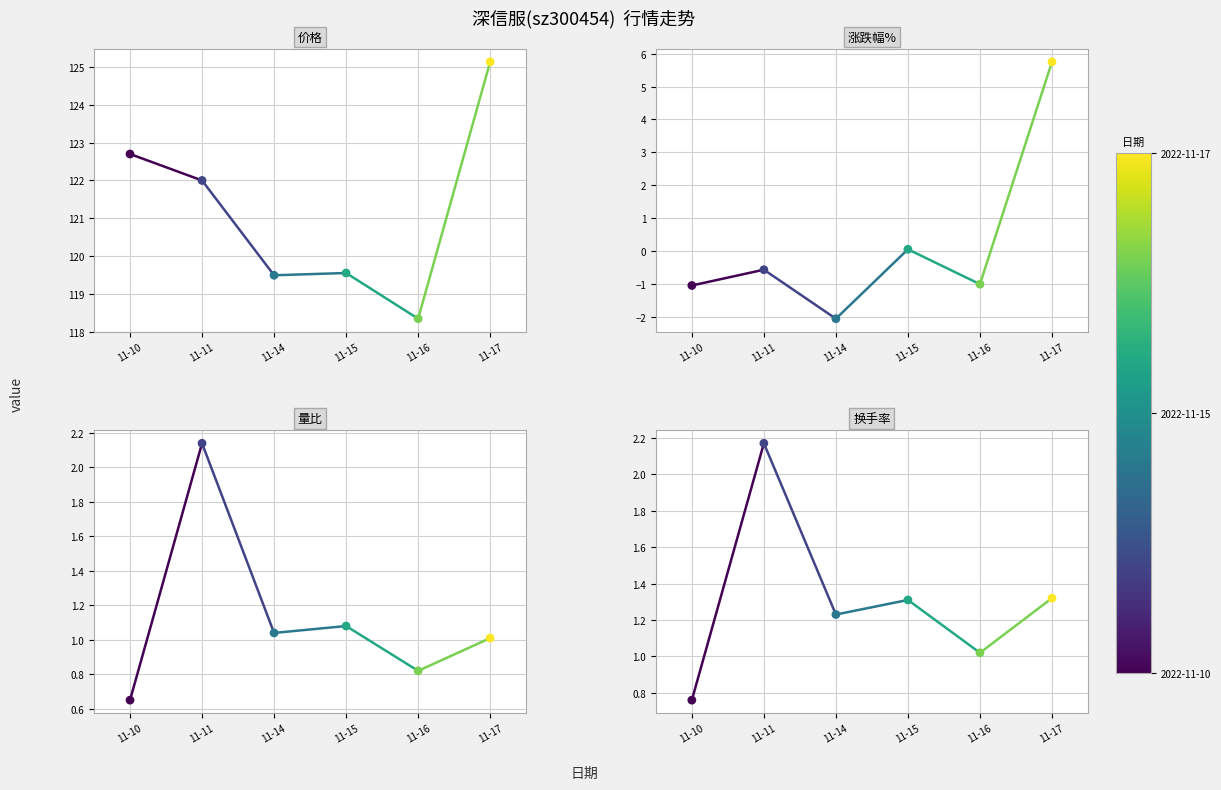

Which series has the largest total across all categories?

价格